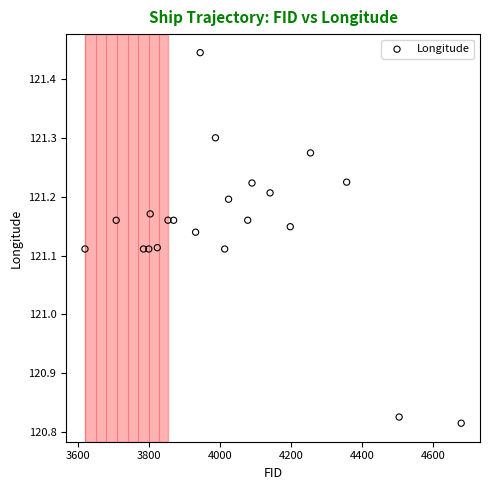

What is the range of X values (max minus min)?

1061.0